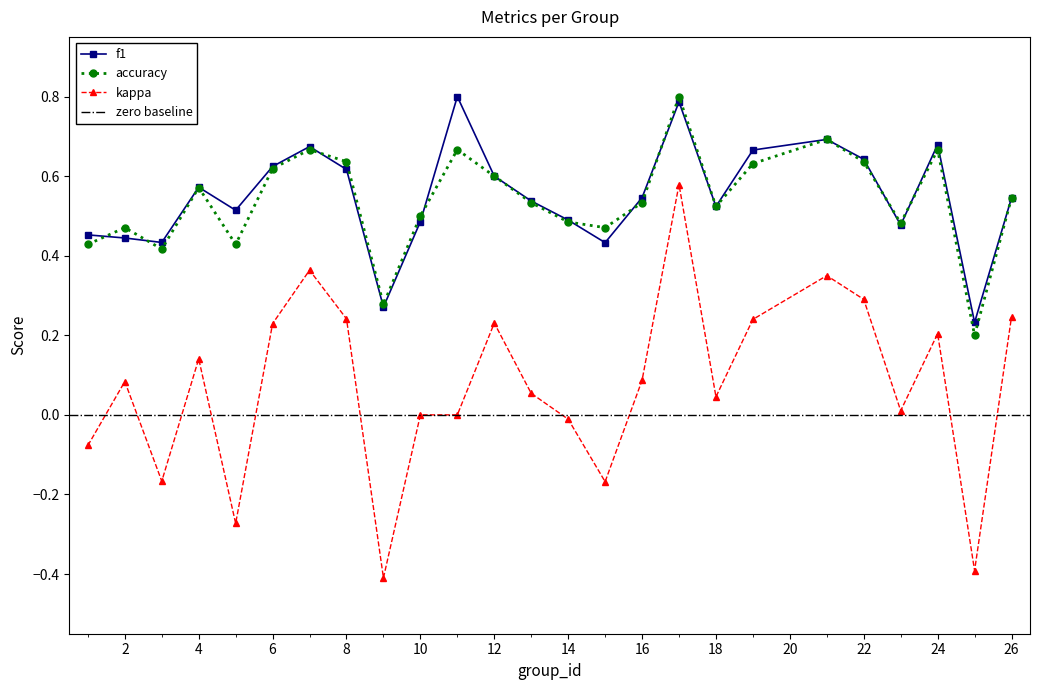

Rank the series by their maximum value, from lowest to highest.

kappa, accuracy, f1